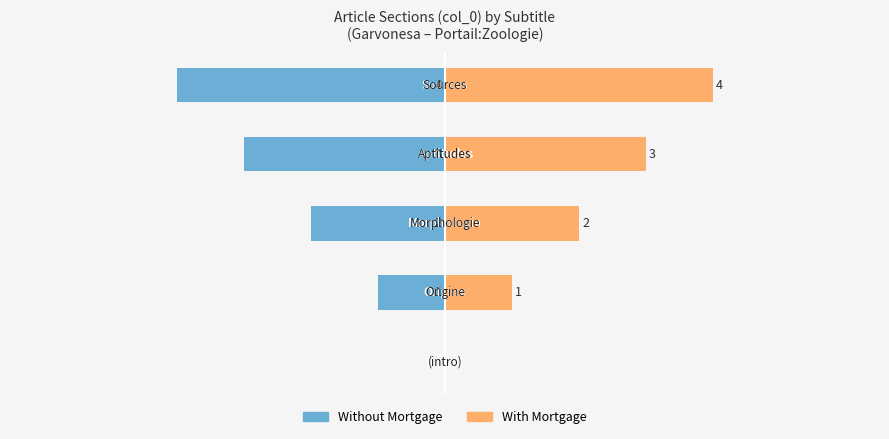

How many data points in Without Mortgage are less than -2?

2